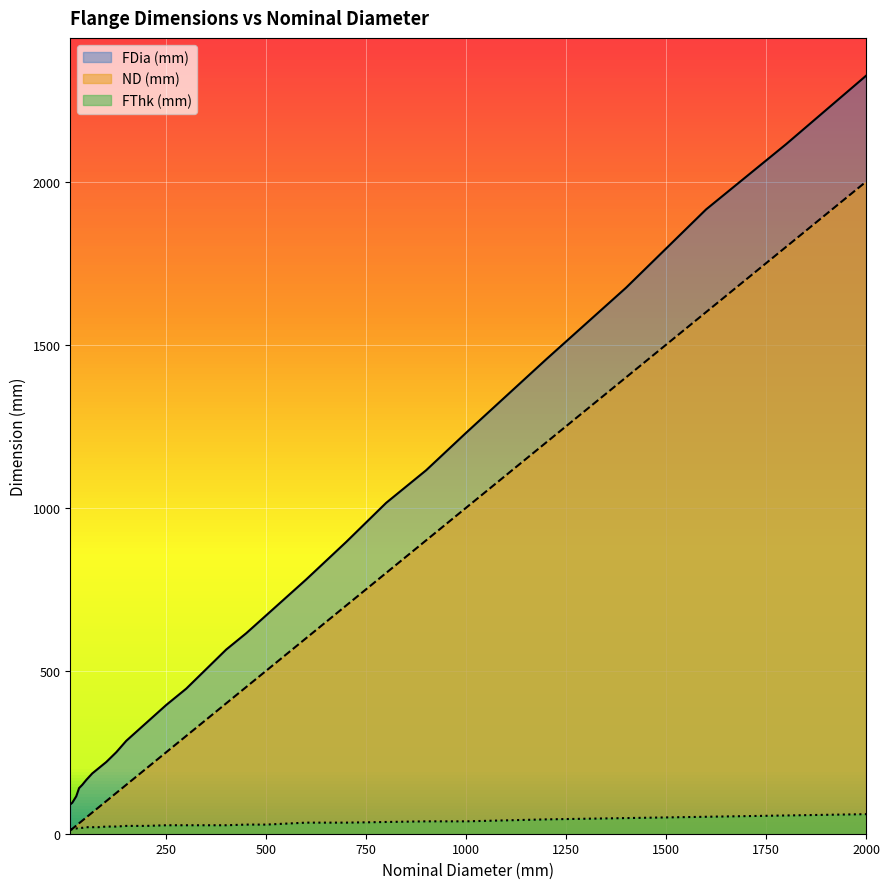

What is the greatest value displayed?

2325